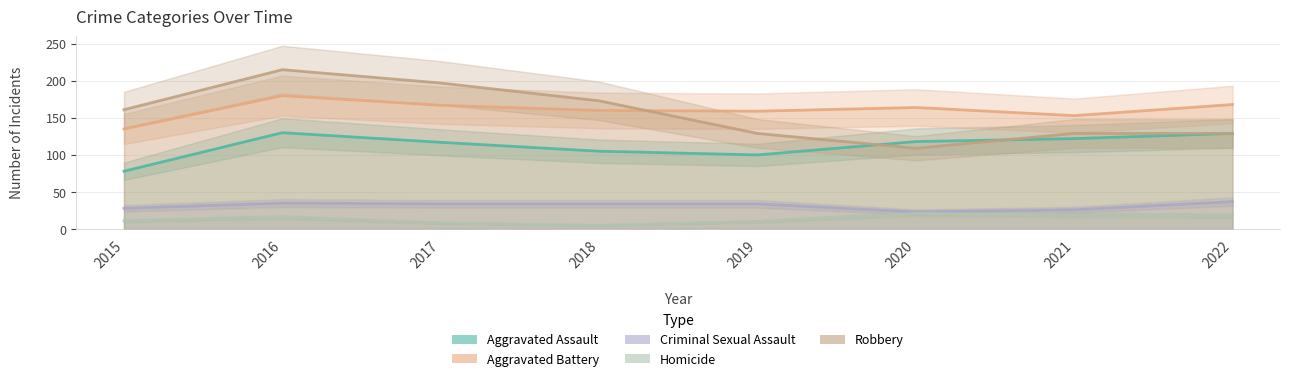

Does the chart have visible grid lines?

Yes